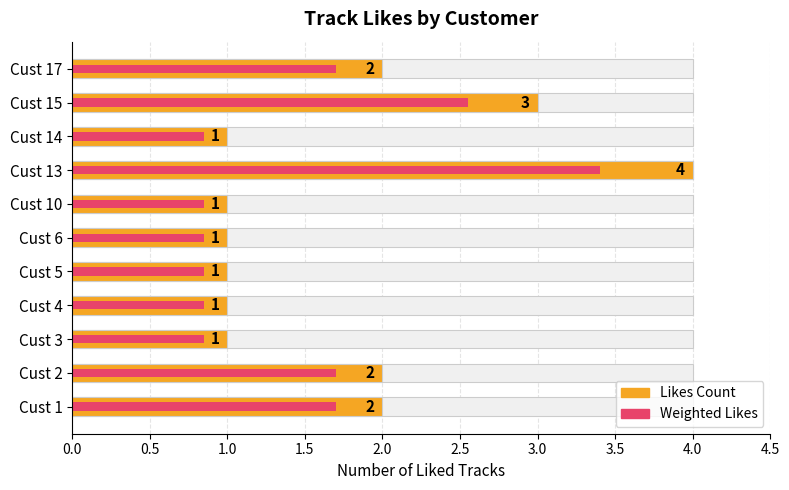

Which series has the largest range (max minus min)?

Likes Count